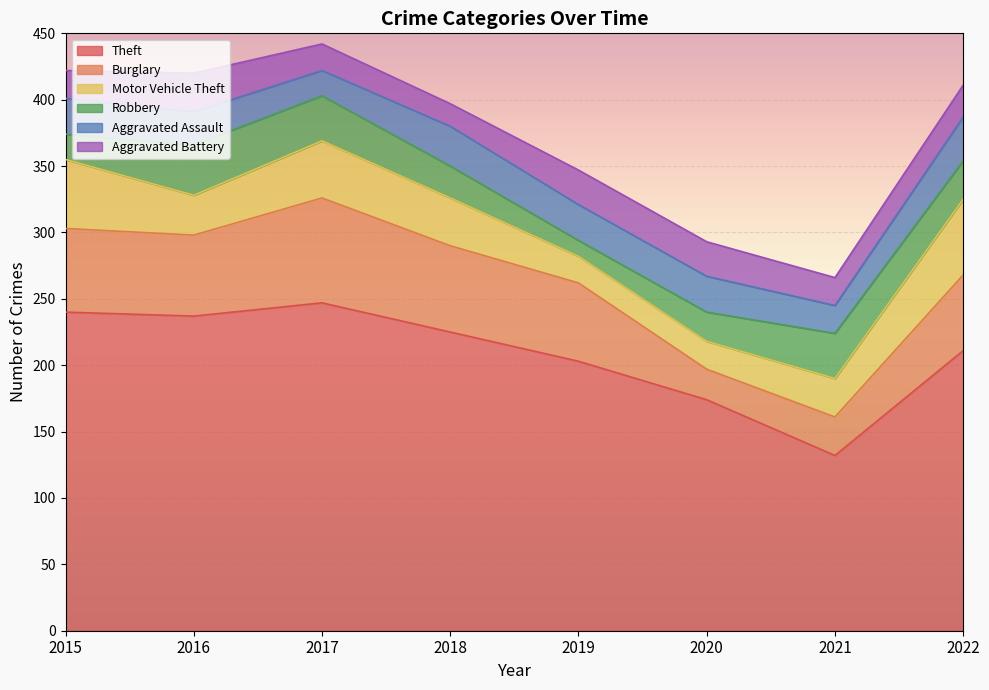

What is the difference between the Burglary values at 2016 and 2018?

4